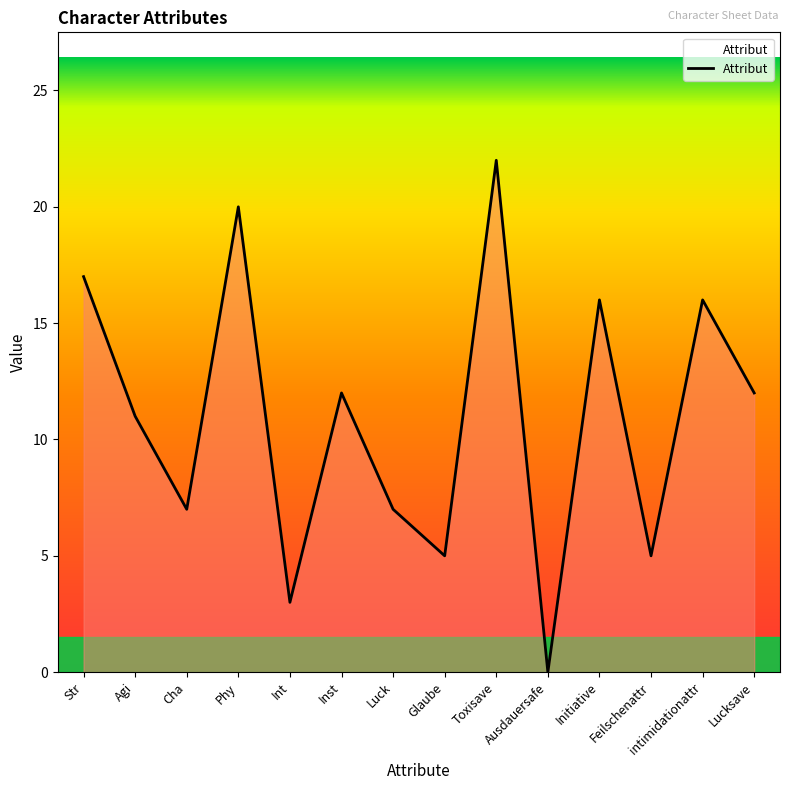

Is it true that the value at Cha is 9?

False